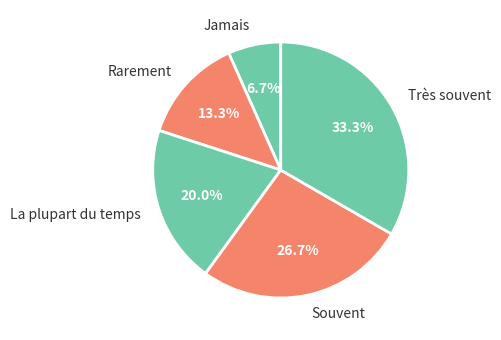

Which has a higher value, Souvent or Rarement?

Souvent